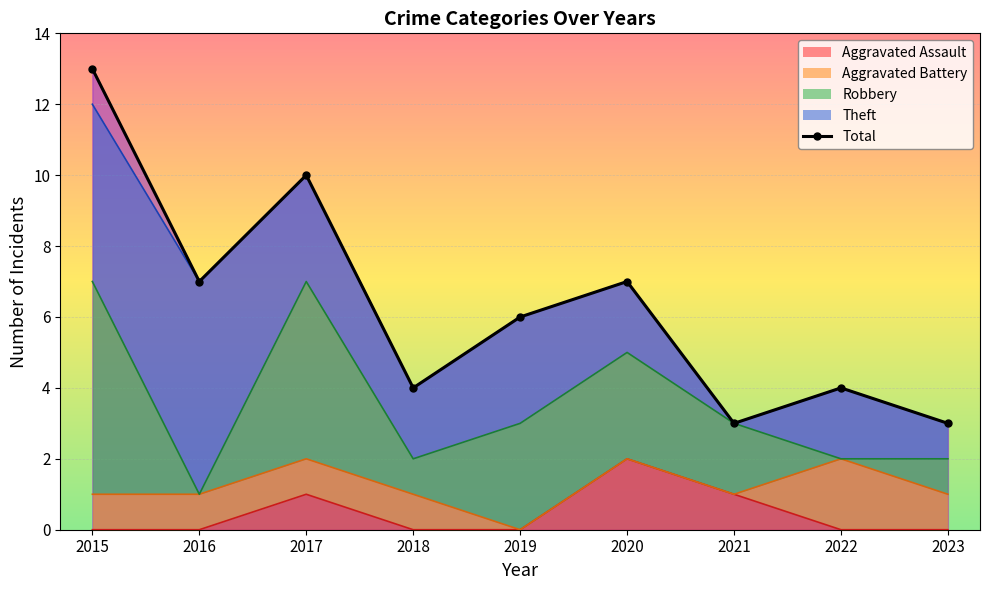

What is the value of the 8th point from the left?

4